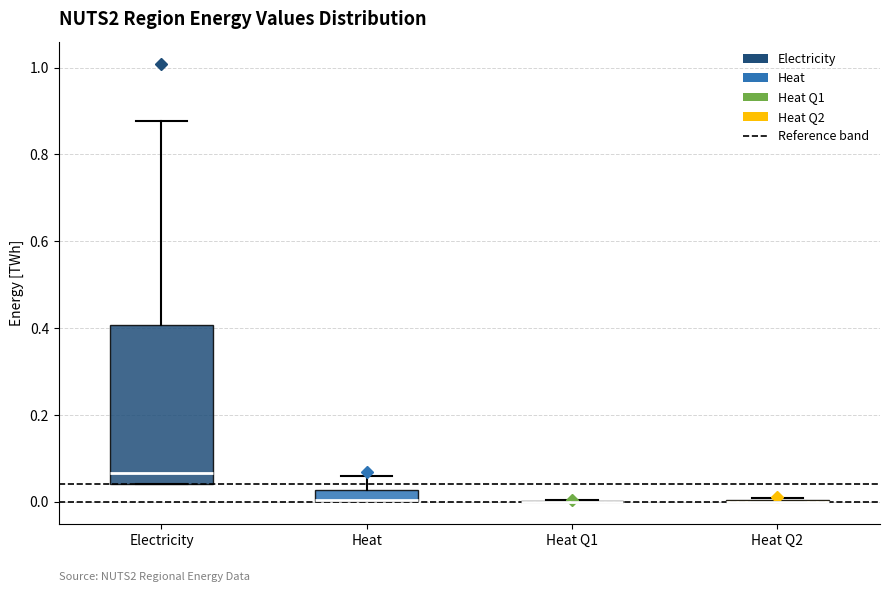

Where does the upper whisker of the box for Electricity end on the y-axis? The values are not printed on the chart, so give them approximately, as read against the axis.

0.88